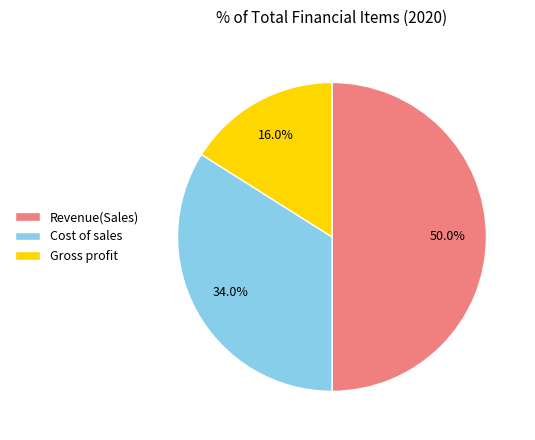

Is the sum of Revenue(Sales) and Gross profit greater than half?

Yes